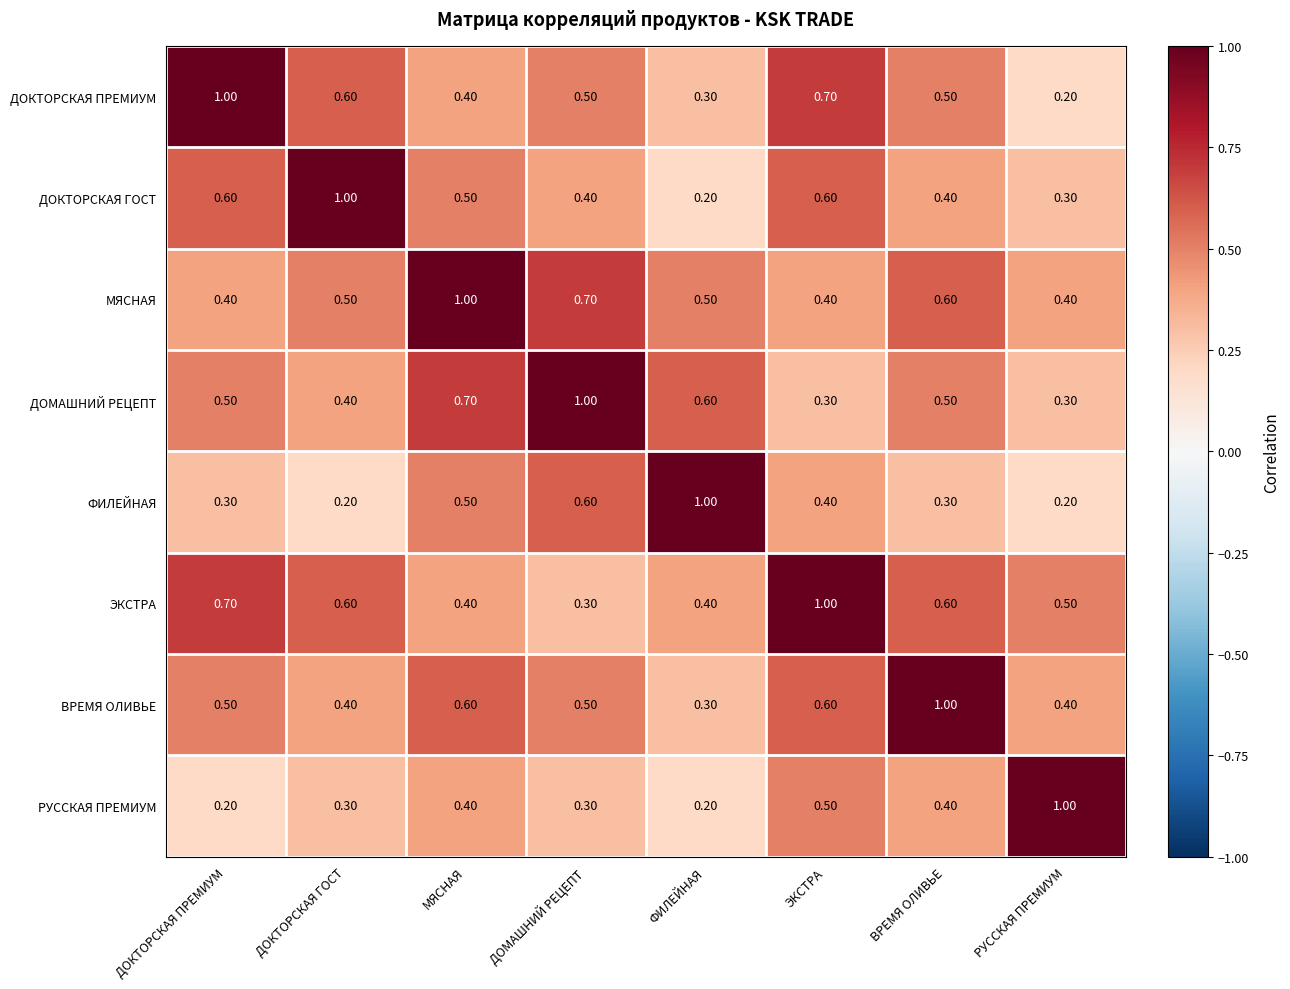

At which label is ДОКТОРСКАЯ ПРЕМИУМ closest to 0?

РУССКАЯ ПРЕМИУМ